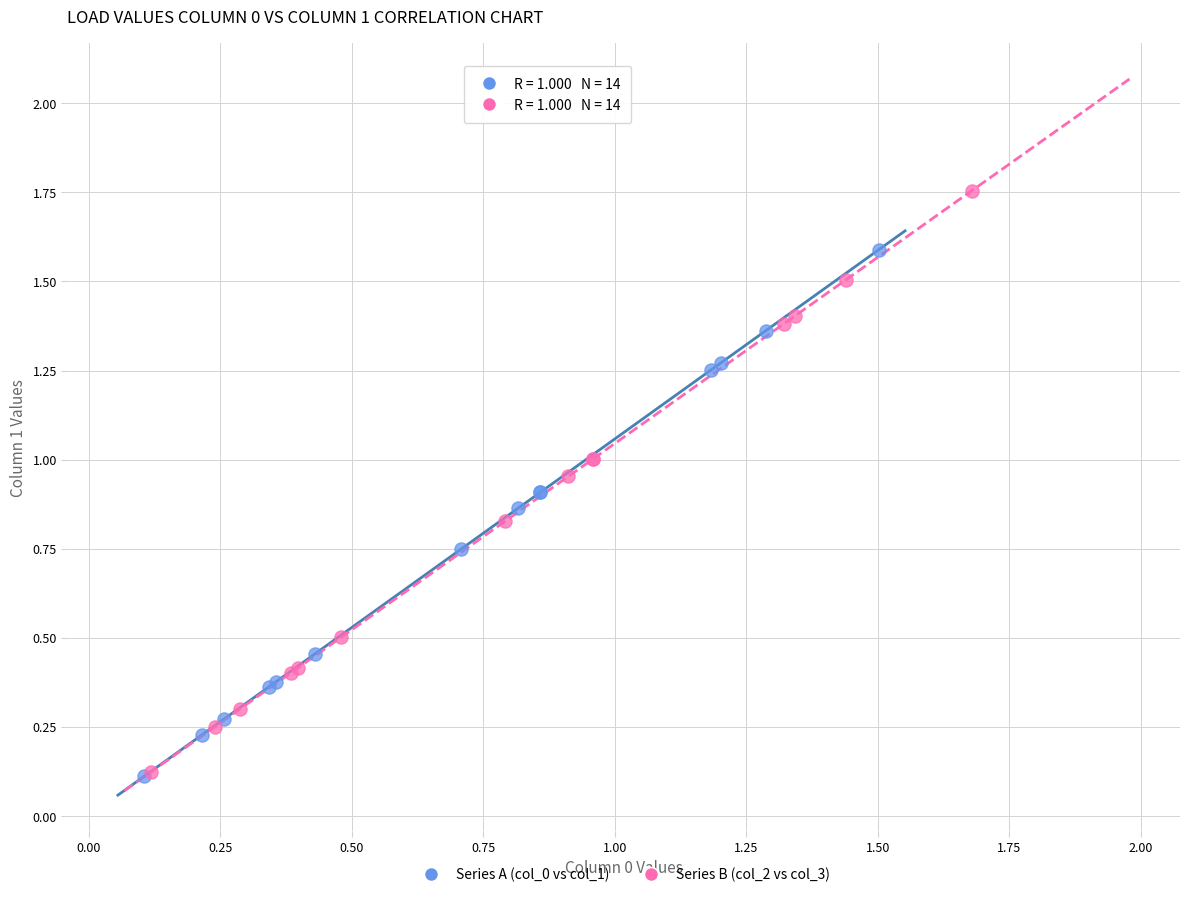

What are all the series names shown in the legend?

Series A (col_0 vs col_1), Series B (col_2 vs col_3)